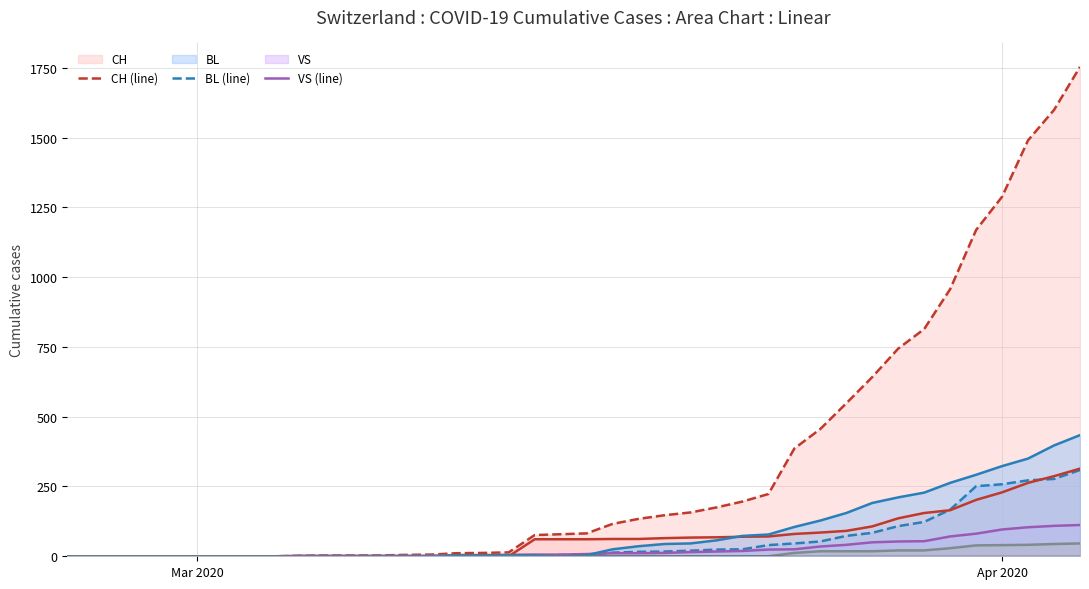

What is the difference between the maximum and minimum values in the VS (line) series?

112